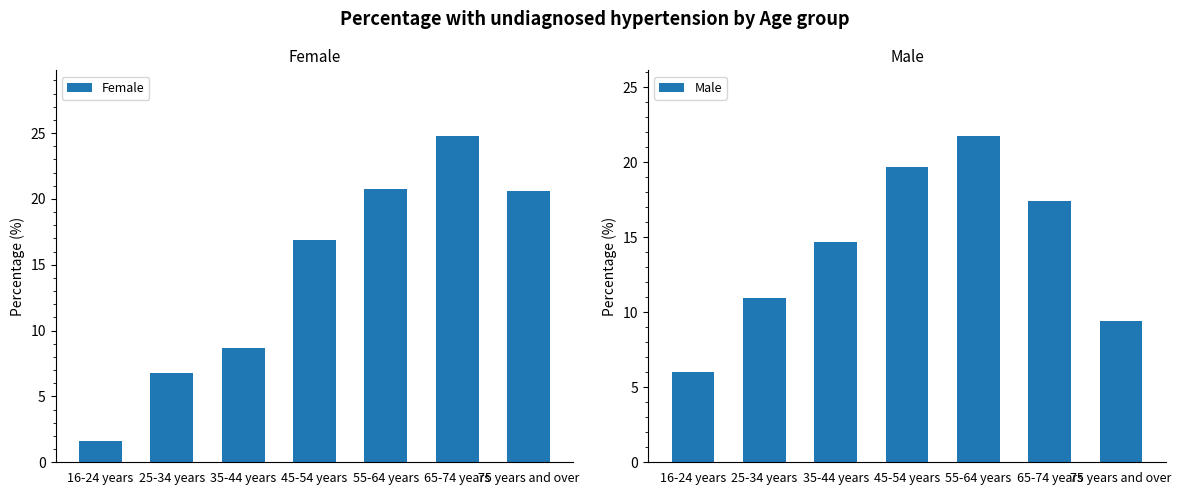

Which has a higher value, 75 years and over or 25-34 years?

75 years and over